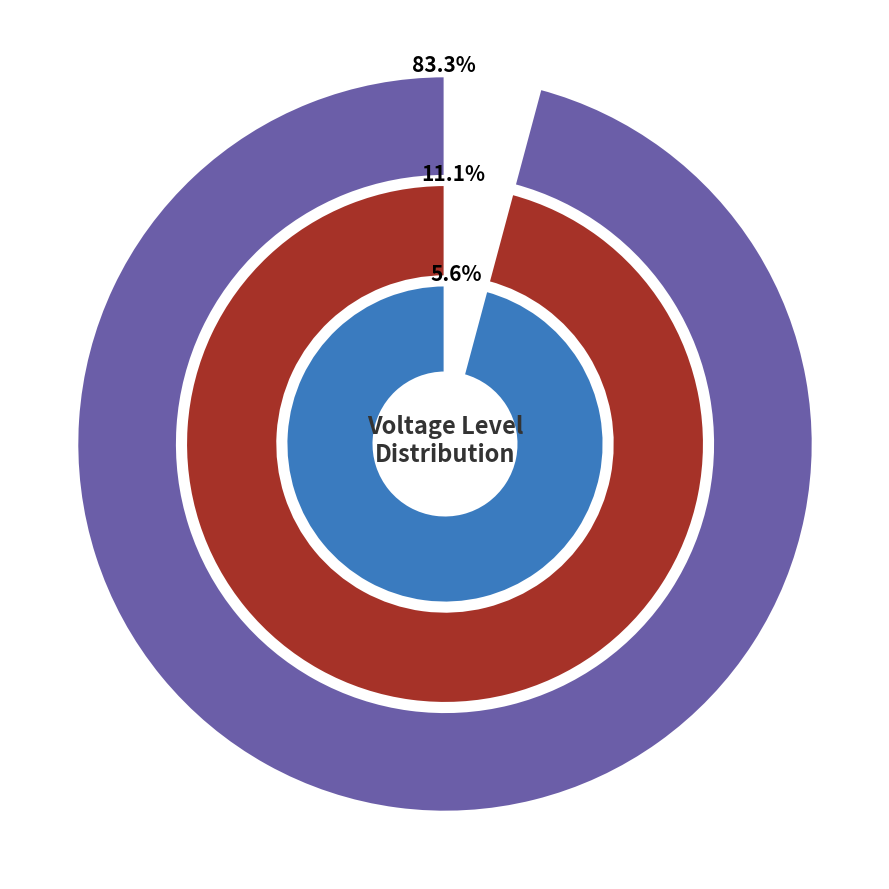

To the nearest percent, what portion does 345 represent?

79%